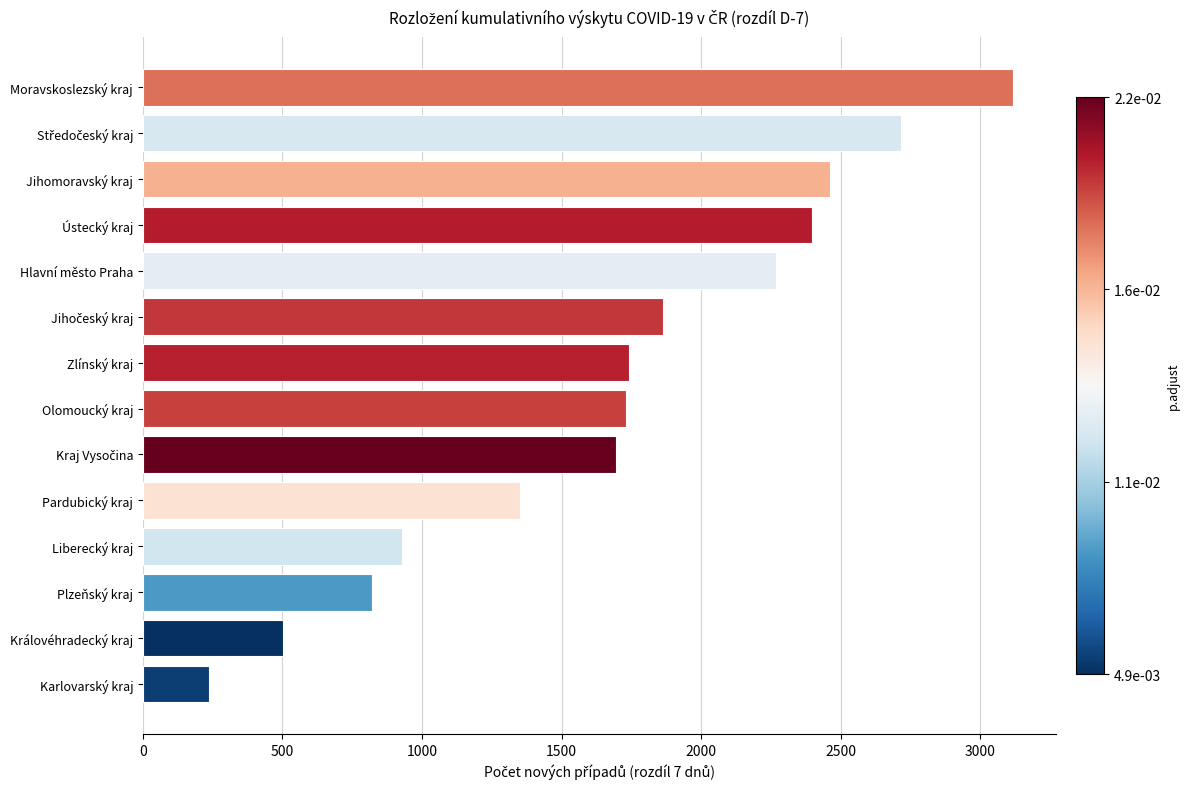

What is the maximum value shown in the chart?

3116